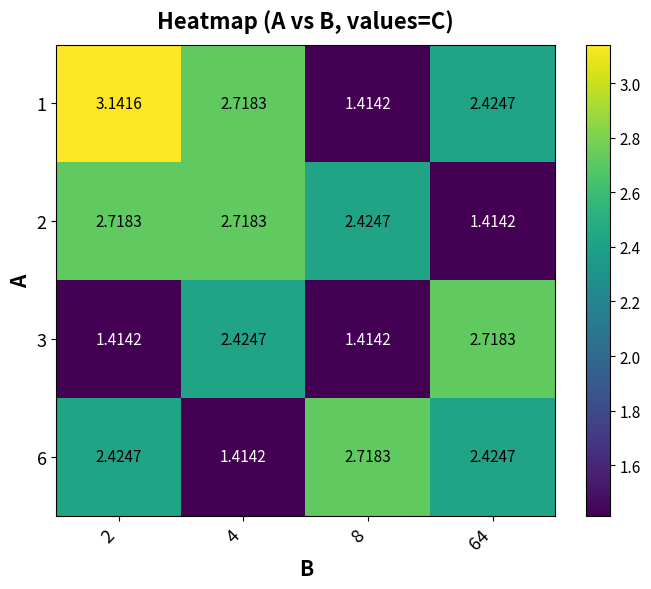

Is the value of 3 at 64 greater than the value of 2 at 8?

Yes